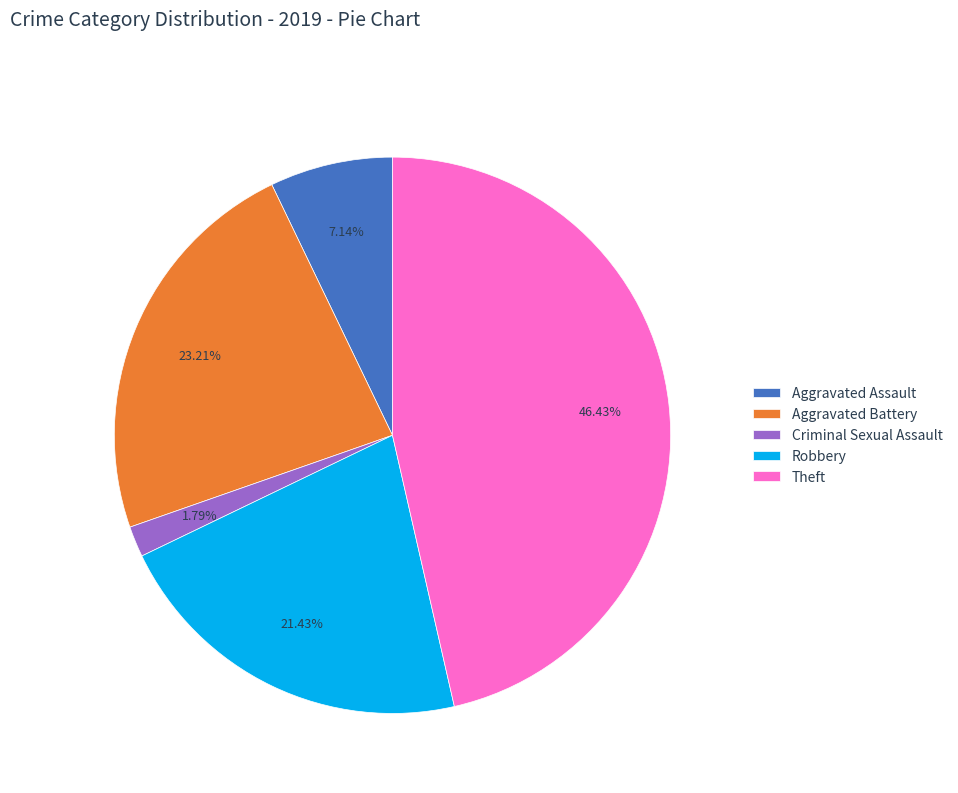

What is the largest slice in the pie chart?

Theft